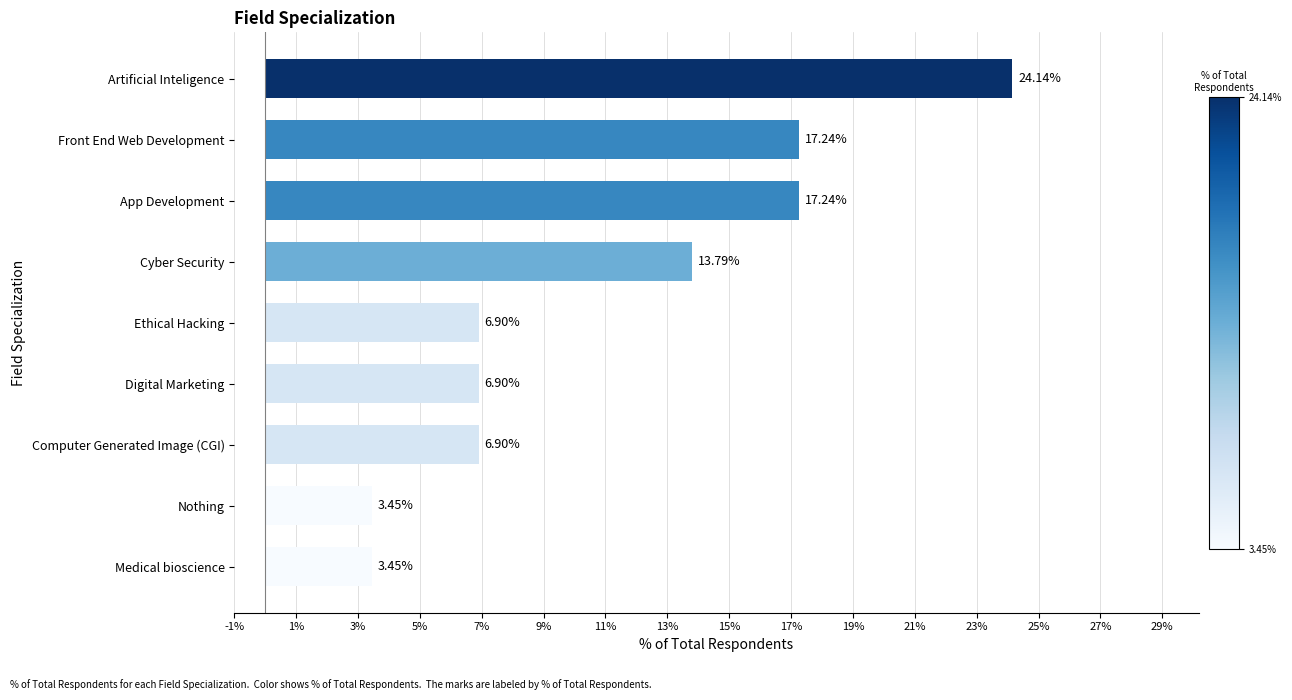

What is the sum of all values?

1.0